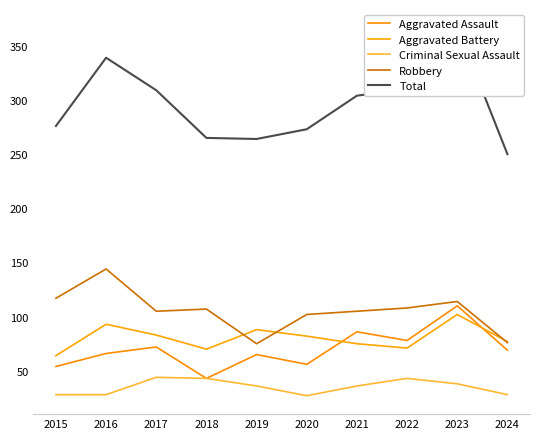

What is the difference between the maximum and second lowest values in the Total series?

103